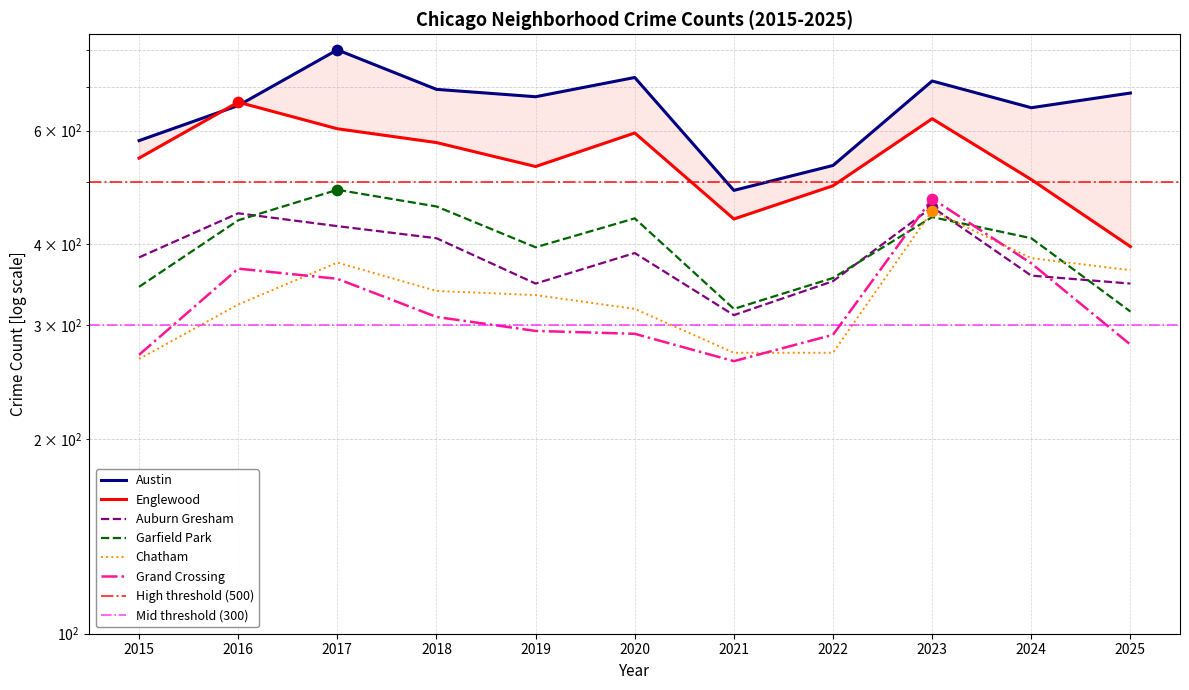

Which series contains the highest Y value?

Austin